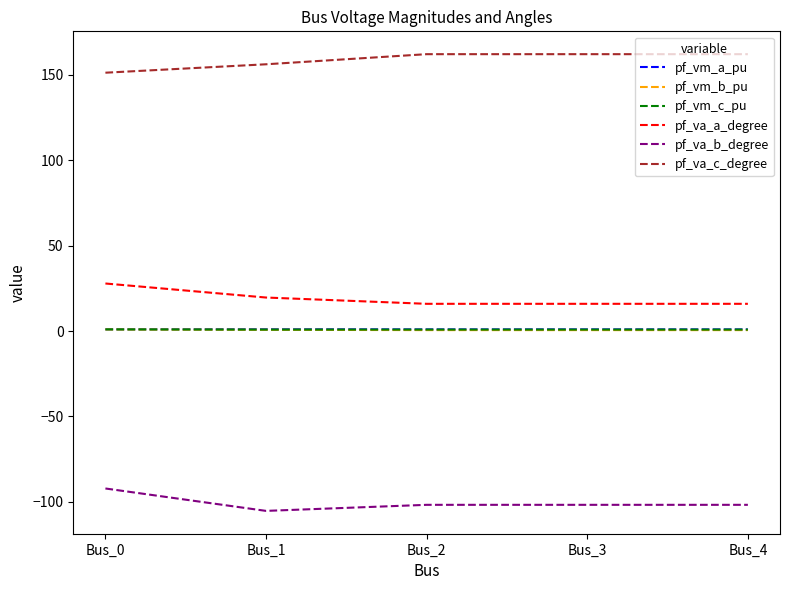

Which series has the largest total across all categories?

pf_va_c_degree